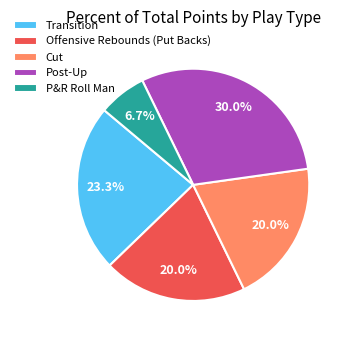

Which slice is the largest?

Post-Up